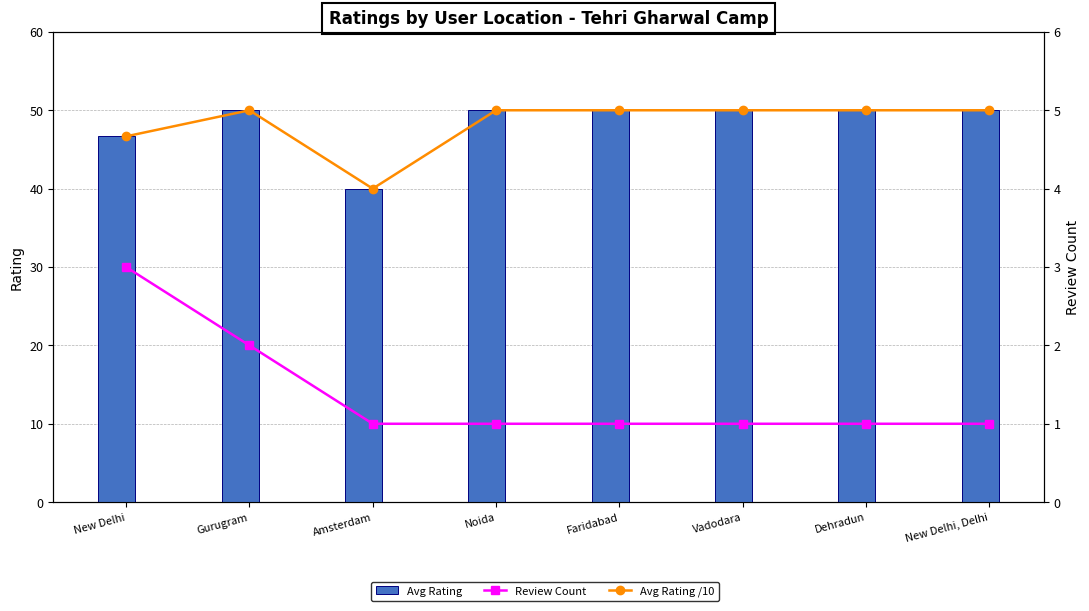

Reading left to right, what are all the values shown in this chart?

Avg Rating: 46.7	50.0	40.0	50.0	50.0	50.0	50.0	50.0
Review Count: 3.0	2.0	1.0	1.0	1.0	1.0	1.0	1.0
Avg Rating /10: 4.7	5.0	4.0	5.0	5.0	5.0	5.0	5.0